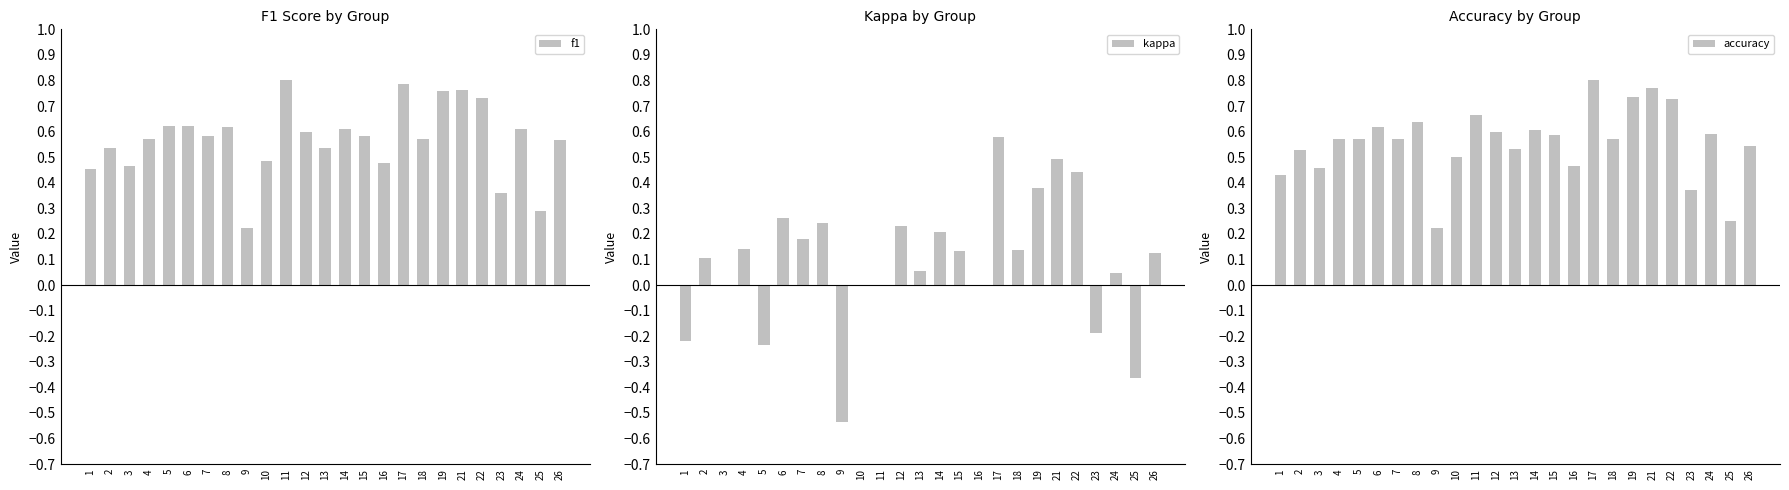

Reading left to right, list all the values displayed in this chart.

f1: 0.5	0.5	0.5	0.6	0.6	0.6	0.6	0.6	0.2	0.5	0.8	0.6	0.5	0.6	0.6	0.5	0.8	0.6	0.8	0.8	0.7	0.4	0.6	0.3	0.6
kappa: -0.2	0.1	0.0	0.1	-0.2	0.3	0.2	0.2	-0.5	0.0	0.0	0.2	0.1	0.2	0.1	0.0	0.6	0.1	0.4	0.5	0.4	-0.2	0.0	-0.4	0.1
accuracy: 0.4	0.5	0.5	0.6	0.6	0.6	0.6	0.6	0.2	0.5	0.7	0.6	0.5	0.6	0.6	0.5	0.8	0.6	0.7	0.8	0.7	0.4	0.6	0.2	0.5